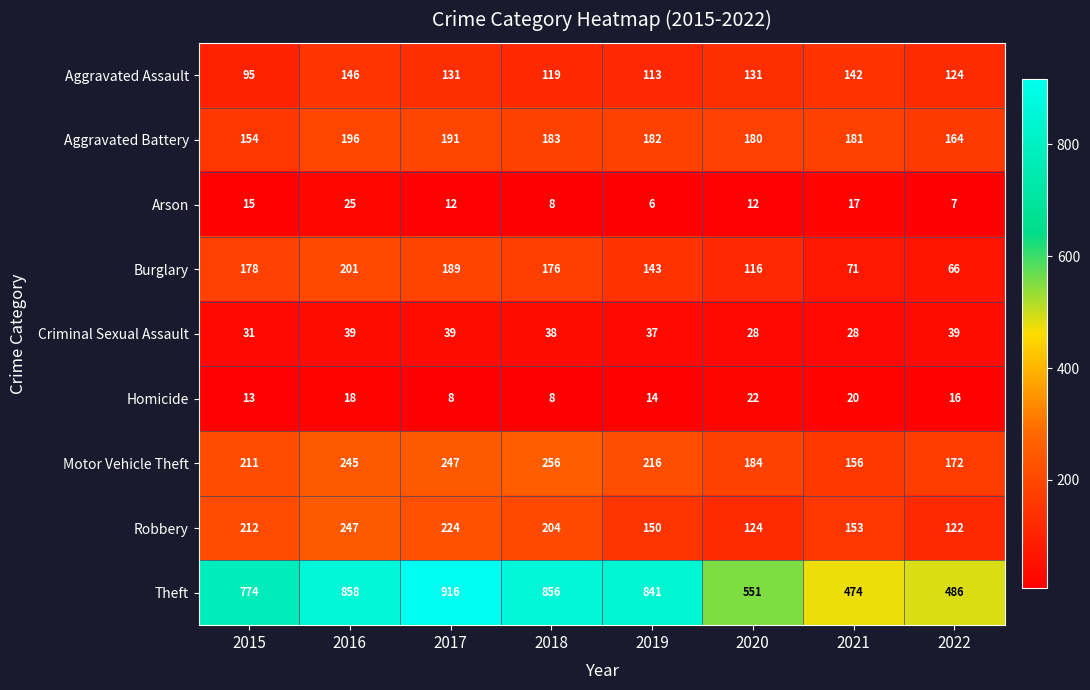

At which category does the chart reach its peak across all series?

2017